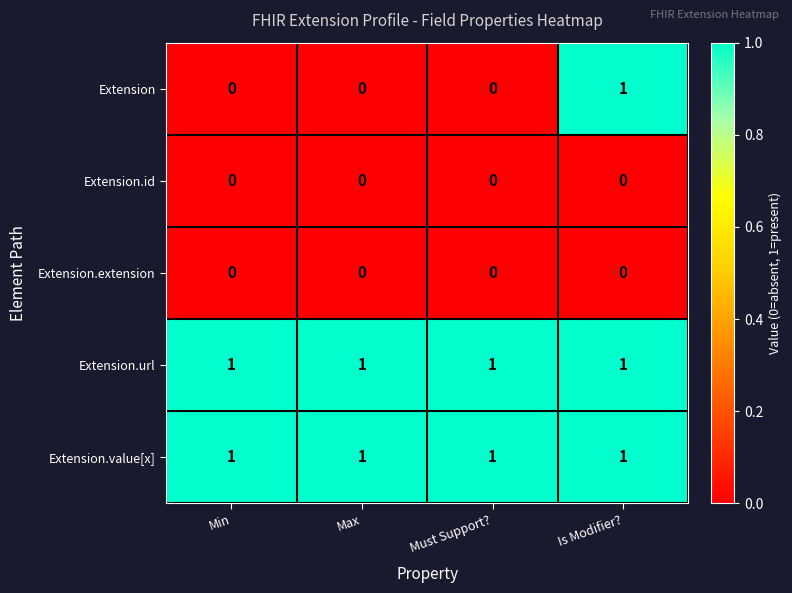

At which category is the sum across all series the highest?

Is Modifier?